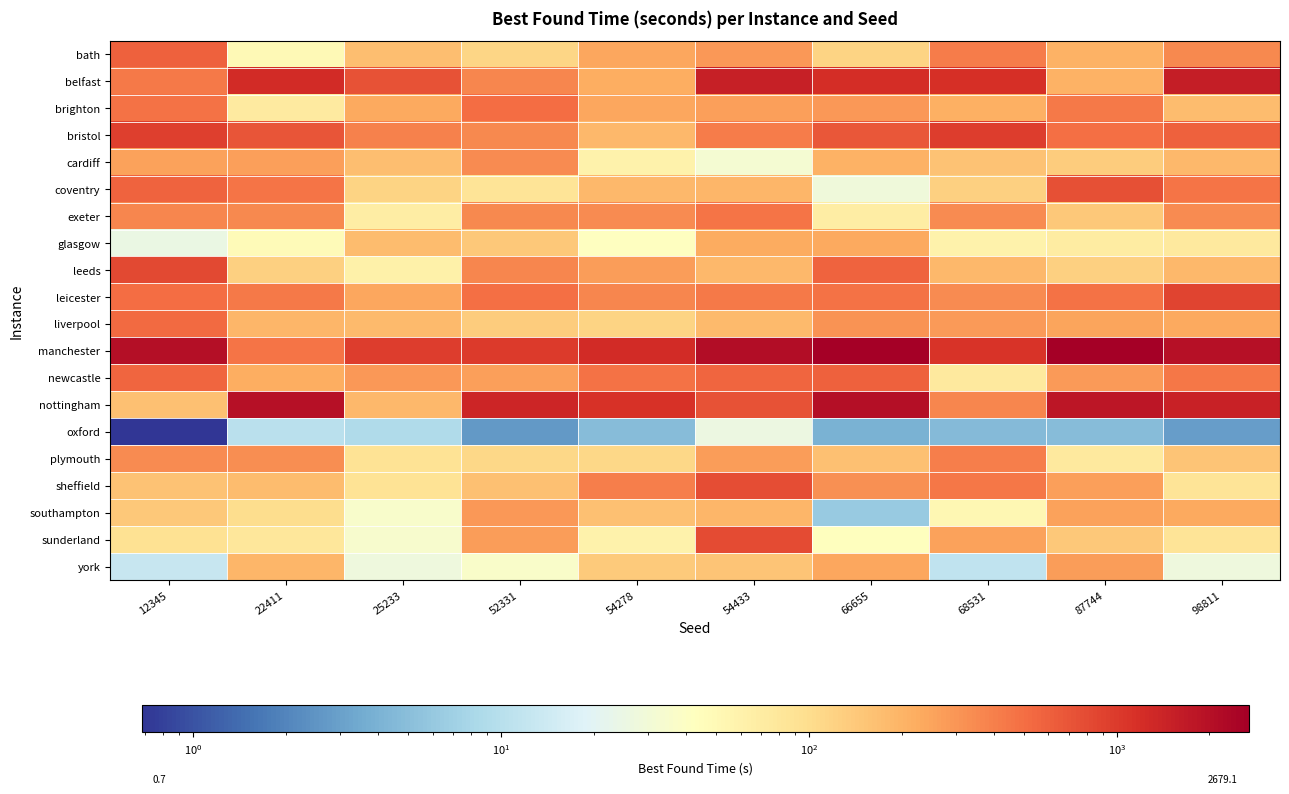

Reading left to right, extract all data points from this chart.

bath: 12345=605.1	22411=48.8	25233=170.1	52331=113.1	54278=240.9	54433=293.2	66655=119.2	68531=423.1	87744=202.8	98811=350.7
belfast: 12345=426.0	22411=1265.7	25233=712.0	52331=368.9	54278=218.5	54433=1525.0	66655=1198.3	68531=1180.2	87744=204.2	98811=1555.6
brighton: 12345=481.6	22411=73.1	25233=234.1	52331=513.0	54278=242.5	54433=261.6	66655=293.9	68531=212.3	87744=436.4	98811=171.6
bristol: 12345=947.1	22411=703.5	25233=388.0	52331=358.3	54278=187.3	54433=415.1	66655=672.4	68531=960.7	87744=485.2	98811=600.2
cardiff: 12345=260.0	22411=265.1	25233=166.2	52331=348.9	54278=60.2	54433=32.1	66655=206.1	68531=156.7	87744=135.5	98811=188.1
coventry: 12345=583.2	22411=464.1	25233=117.9	52331=86.9	54278=185.3	54433=194.2	66655=28.1	68531=126.3	87744=751.8	98811=466.3
exeter: 12345=363.1	22411=350.1	25233=68.1	52331=360.3	54278=345.3	54433=466.8	66655=68.0	68531=339.6	87744=142.7	98811=346.9
glasgow: 12345=25.0	22411=47.7	25233=172.7	52331=144.9	54278=42.0	54433=225.6	66655=235.7	68531=60.0	87744=71.4	98811=75.6
leeds: 12345=813.9	22411=124.7	25233=61.7	52331=368.7	54278=273.2	54433=184.4	66655=585.3	68531=185.5	87744=127.8	98811=188.9
leicester: 12345=506.6	22411=426.3	25233=242.0	52331=487.3	54278=361.9	54433=437.8	66655=470.9	68531=346.0	87744=476.3	98811=869.1
liverpool: 12345=520.0	22411=195.1	25233=178.0	52331=132.4	54278=119.4	54433=179.3	66655=310.4	68531=286.2	87744=246.1	98811=230.2
manchester: 12345=2007.2	22411=453.6	25233=974.0	52331=989.4	54278=1242.2	54433=2081.6	66655=2594.0	68531=1090.9	87744=2679.1	98811=1974.8
newcastle: 12345=558.6	22411=216.7	25233=294.2	52331=262.4	54278=480.6	54433=554.8	66655=604.7	68531=76.0	87744=285.7	98811=452.1
nottingham: 12345=165.2	22411=2002.5	25233=187.7	52331=1385.8	54278=1121.0	54433=728.8	66655=2062.3	68531=369.9	87744=1761.1	98811=1469.0
oxford: 12345=0.7	22411=10.3	25233=8.8	52331=2.7	54278=4.8	54433=25.6	66655=4.0	68531=4.6	87744=4.8	98811=2.9
plymouth: 12345=342.3	22411=329.8	25233=87.0	52331=110.8	54278=109.8	54433=270.8	66655=165.4	68531=408.6	87744=75.3	98811=152.8
sheffield: 12345=159.5	22411=171.9	25233=88.3	52331=161.3	54278=405.8	54433=782.6	66655=320.1	68531=447.5	87744=269.1	98811=84.4
southampton: 12345=144.4	22411=100.9	25233=35.3	52331=292.4	54278=165.9	54433=192.3	66655=6.3	68531=52.0	87744=257.4	98811=230.9
sunderland: 12345=91.4	22411=80.1	25233=34.5	52331=277.6	54278=60.6	54433=802.2	66655=43.0	68531=256.4	87744=144.4	98811=84.3
york: 12345=12.6	22411=191.0	25233=27.4	52331=37.3	54278=138.5	54433=150.8	66655=244.4	68531=11.7	87744=277.8	98811=27.8